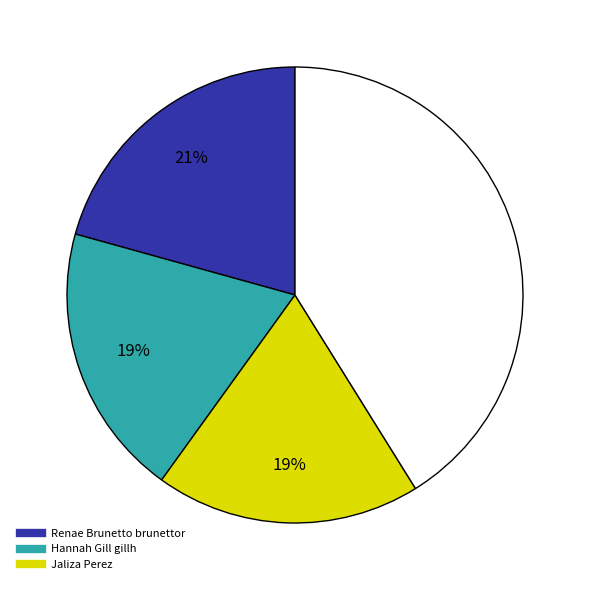

To the nearest percent, what is the difference between the largest and smallest slice percentages?

22%